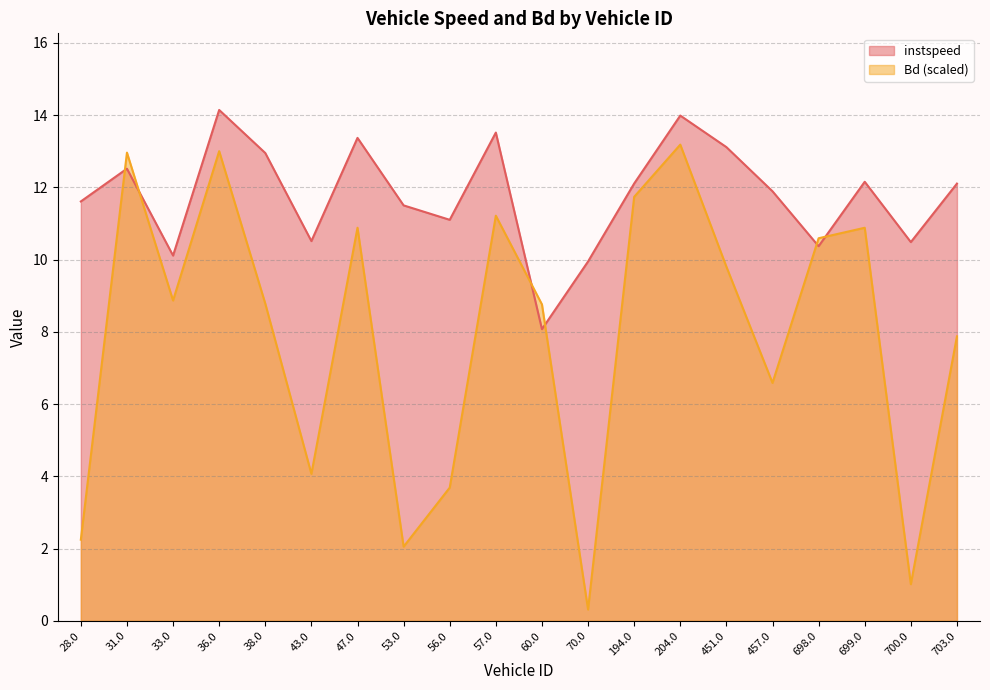

Where does the instspeed series first go above 12?

31.0